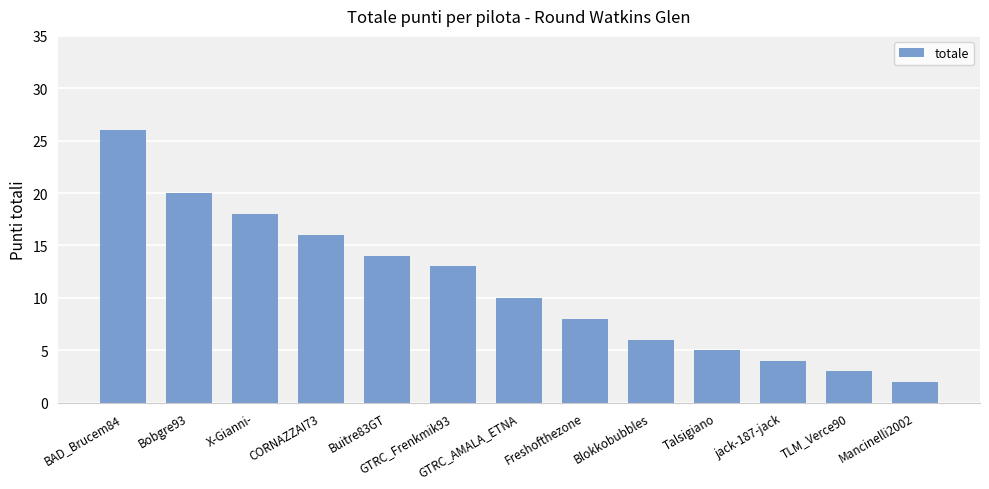

What is the sum of all values?

145